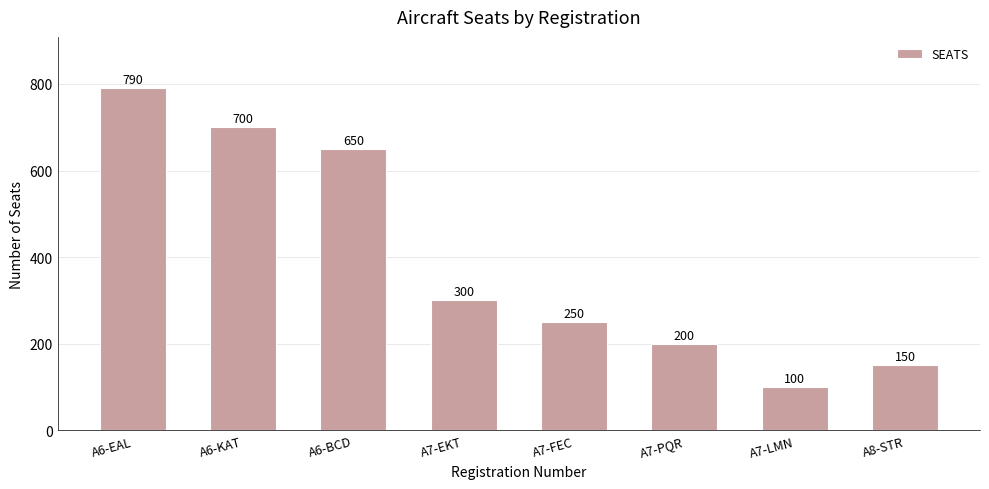

Between A7-FEC and A7-LMN, which is larger?

A7-FEC